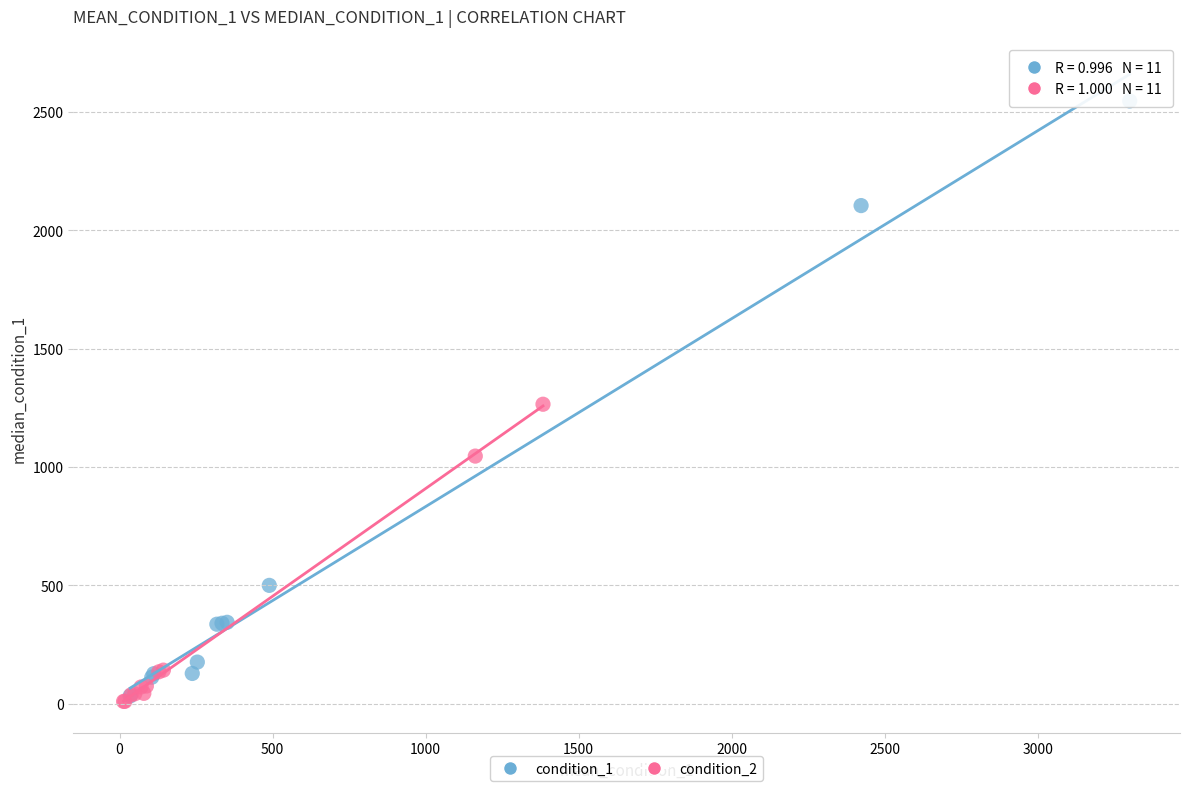

Which series contains the highest Y value?

condition_1